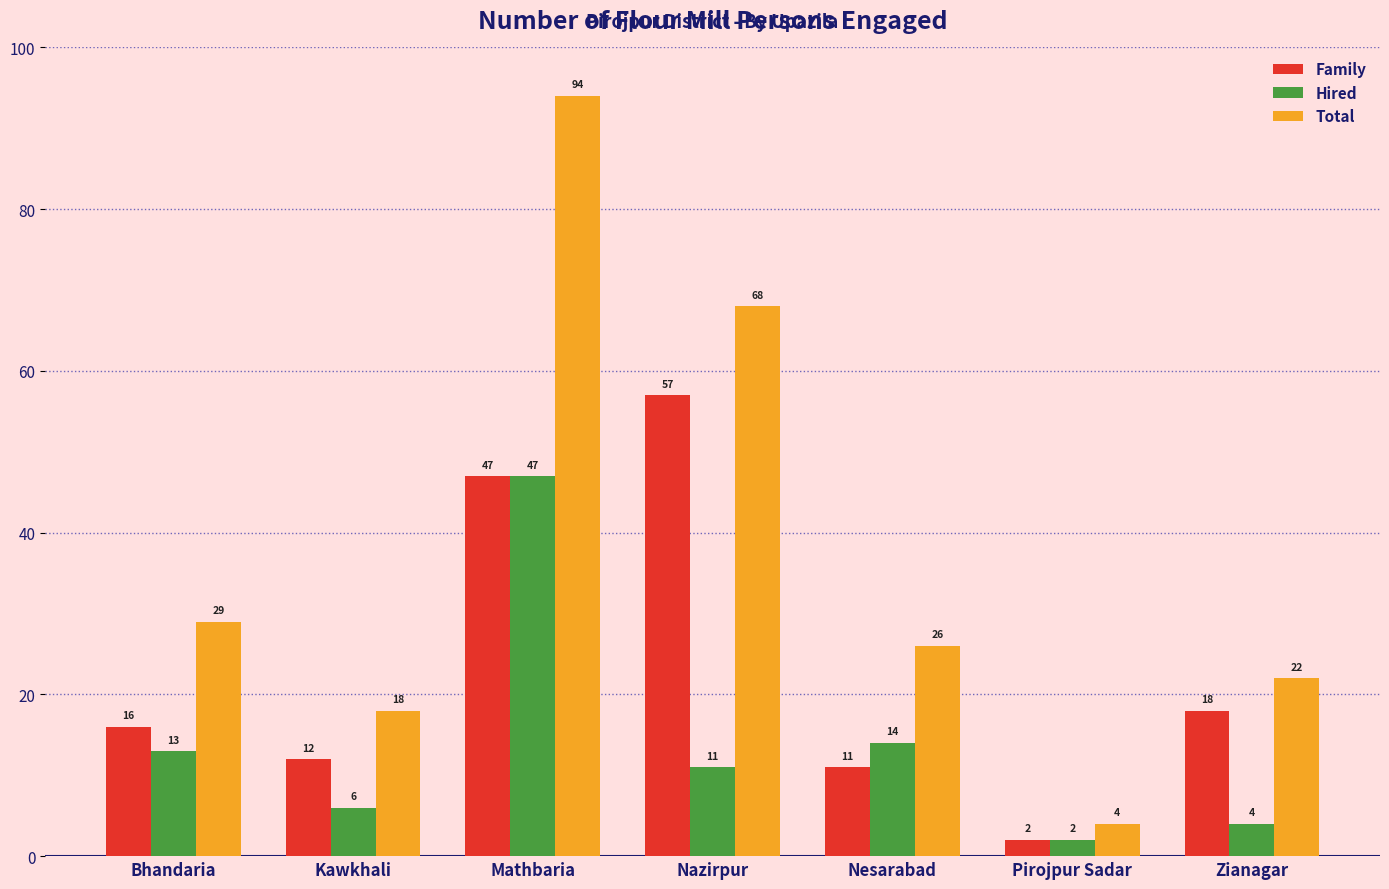

Does the chart contain stacked bars?

No